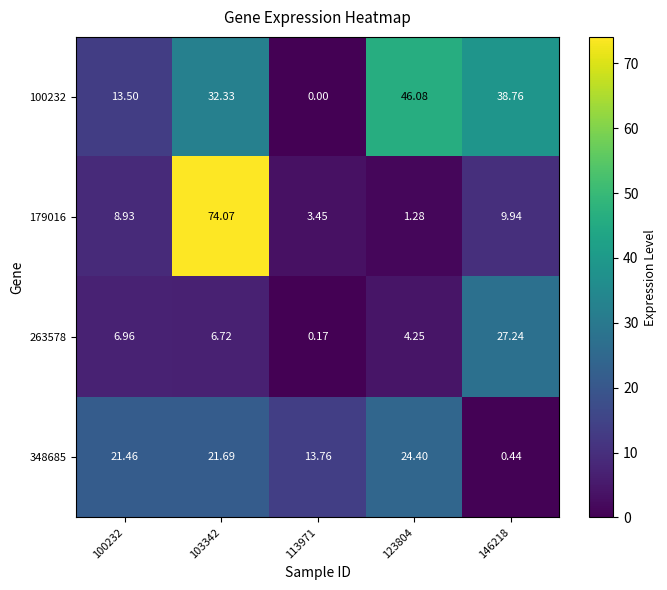

How many values in the 100232 series exceed 32?

3